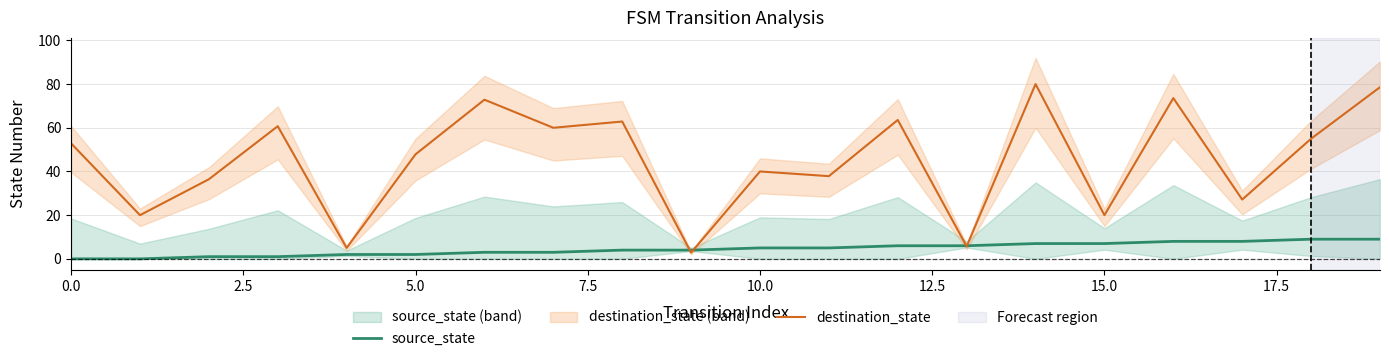

Is this an area chart (filled region under the line)?

No